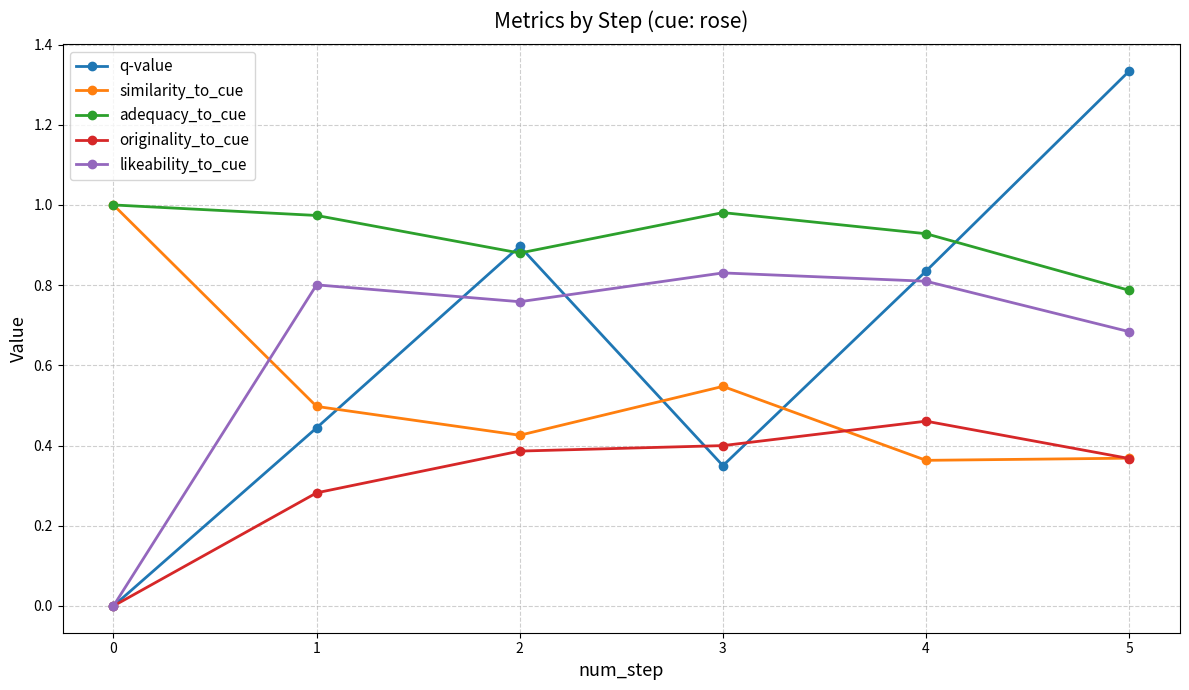

Rank the categories by q-value value from highest to lowest.

5, 2, 4, 1, 3, 0